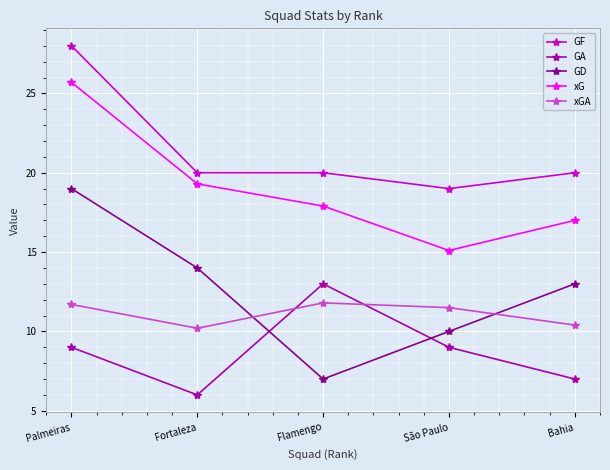

How many lines are shown in the chart?

5